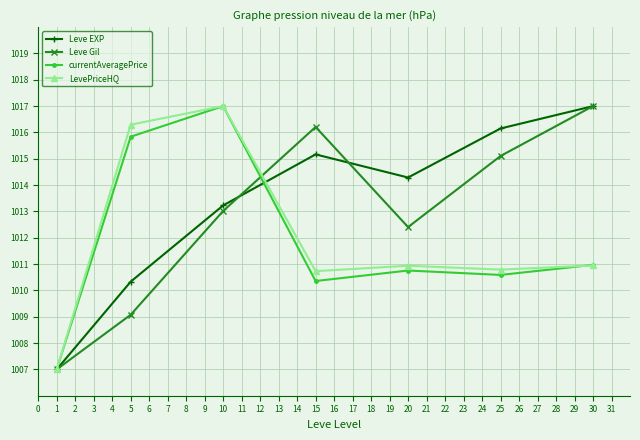

True or false: Leve Gil has a value of 316.4 at 1.

False